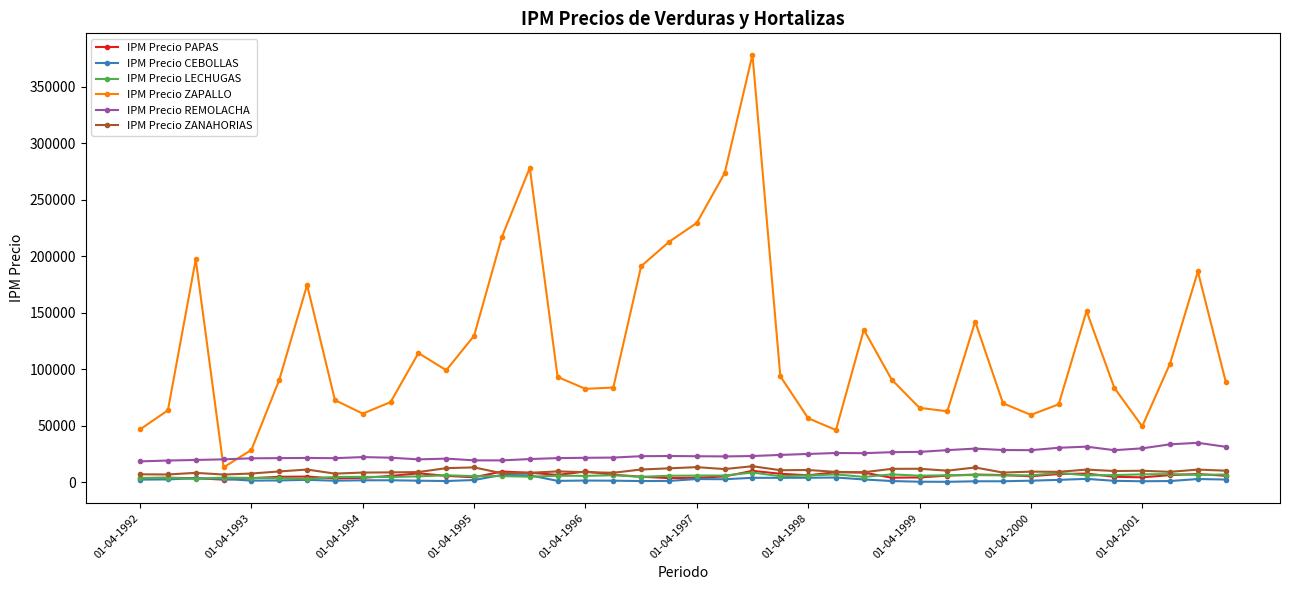

Does the chart have visible grid lines?

No